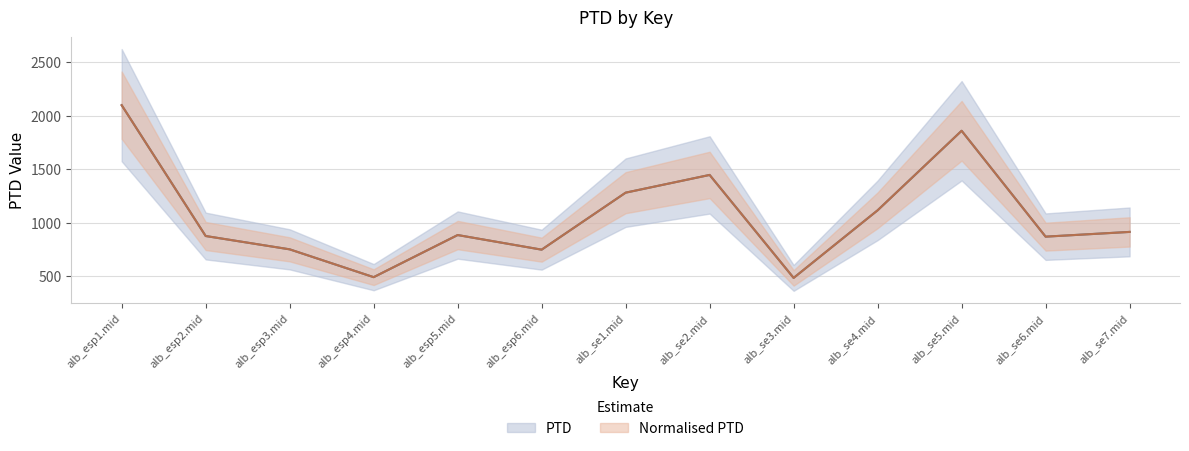

The Normalised PTD series shows 912.3 at alb_se7.mid. True or false?

True